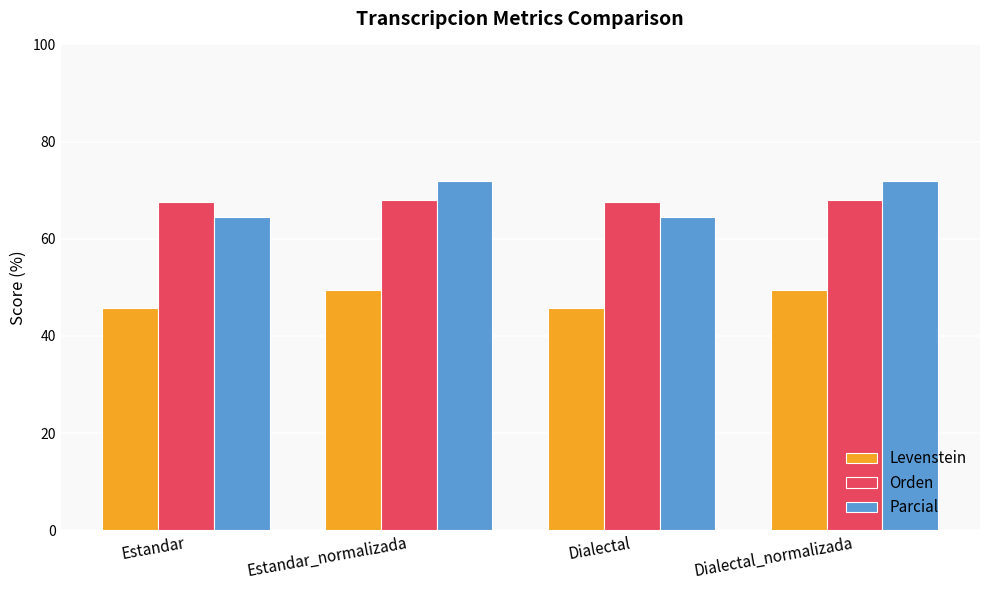

What is the value of the Orden bar at the 2nd from the left?

67.9